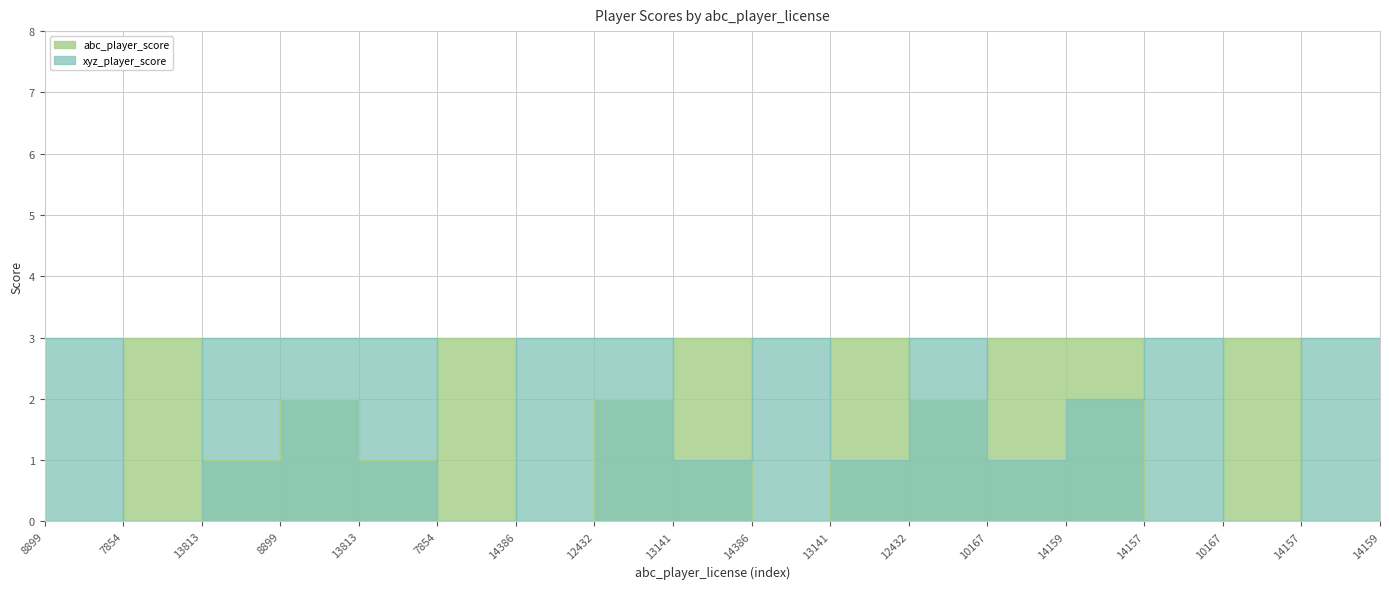

What is the difference between the highest and lowest values at 13813?

2